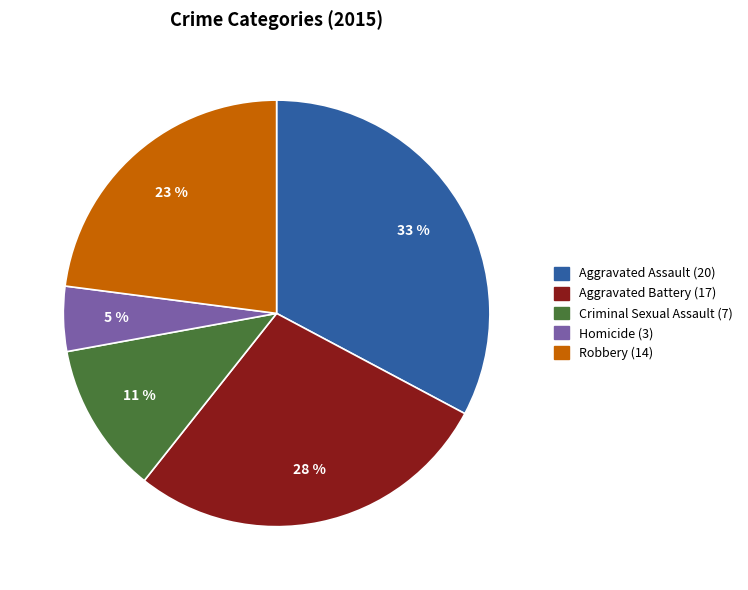

True or false: Criminal Sexual Assault accounts for 1% of the total.

False